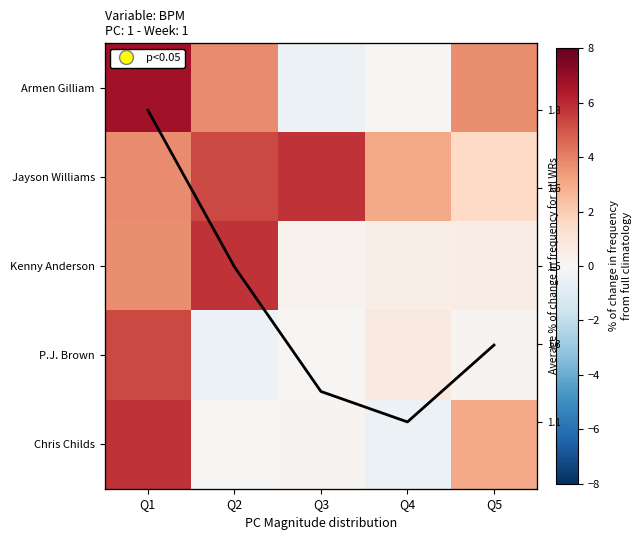

Which series has the largest total across all categories?

Jayson Williams